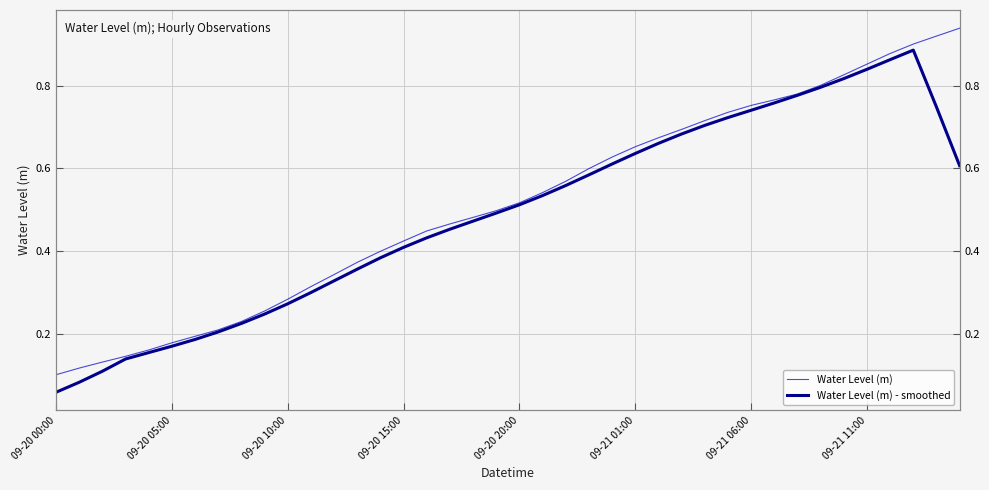

What is the difference between the maximum and minimum values in the Water Level (m) - smoothed series?

0.8